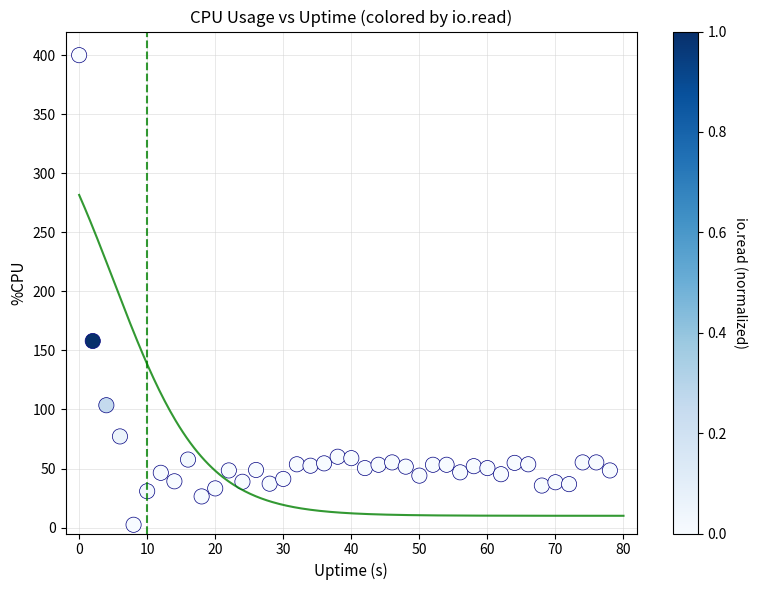

What Y value in the scatter plot is closest to 201?

158.0